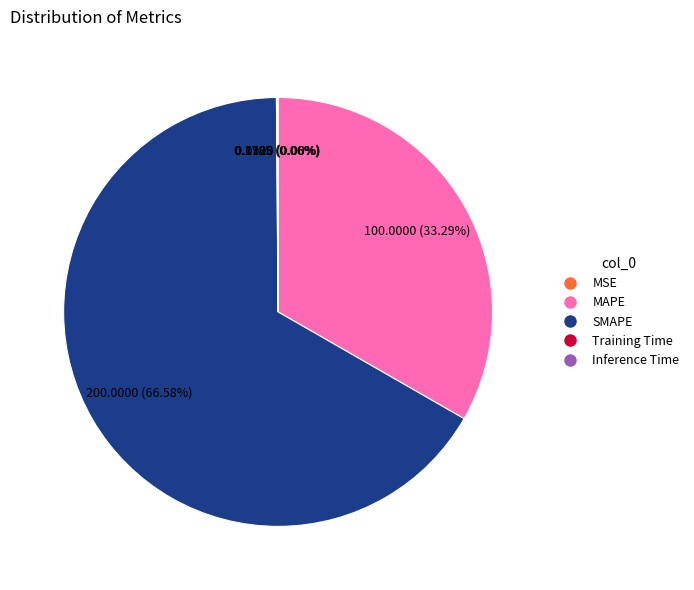

Which slice is the largest?

SMAPE